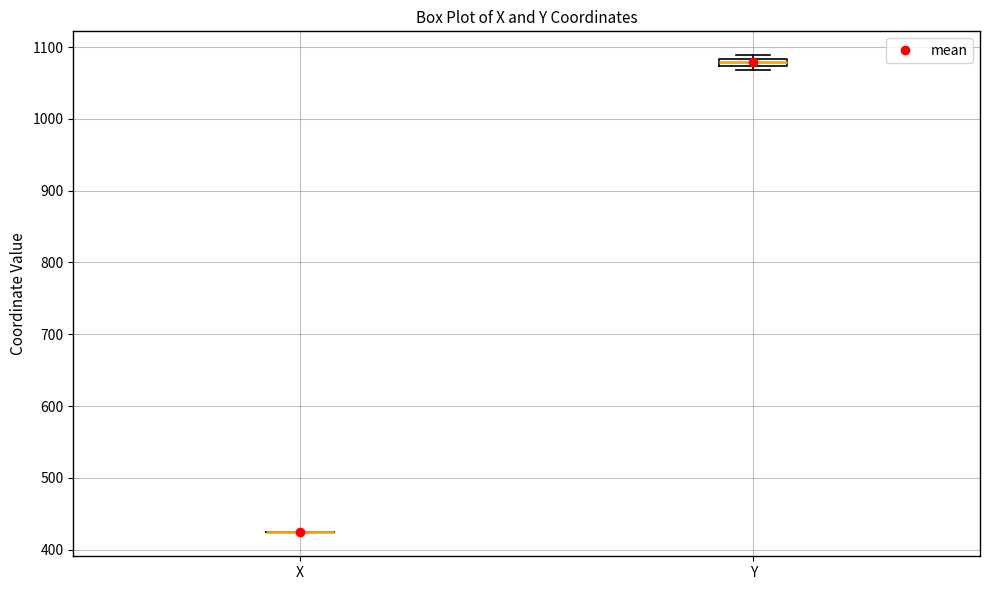

Where is the upper edge of the box for Y on the y-axis? The values are not printed on the chart, so give them approximately, as read against the axis.

1080